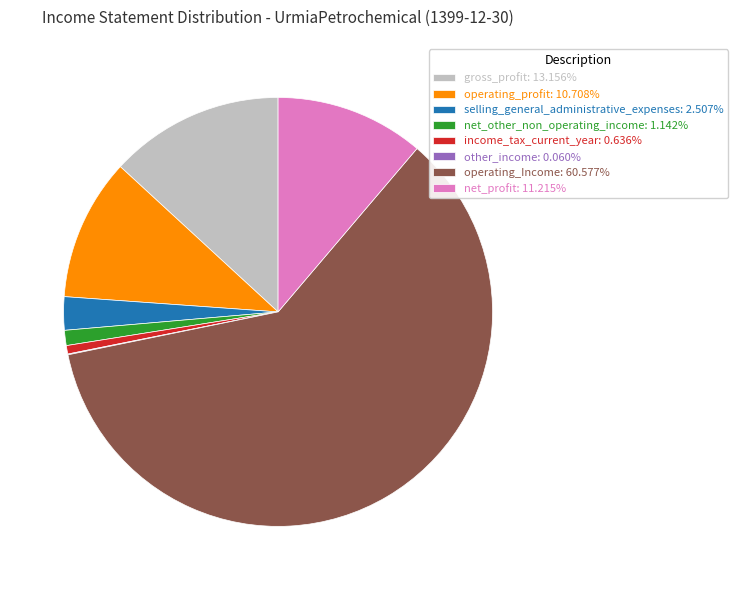

Is there any slice that represents more than half of the pie?

Yes